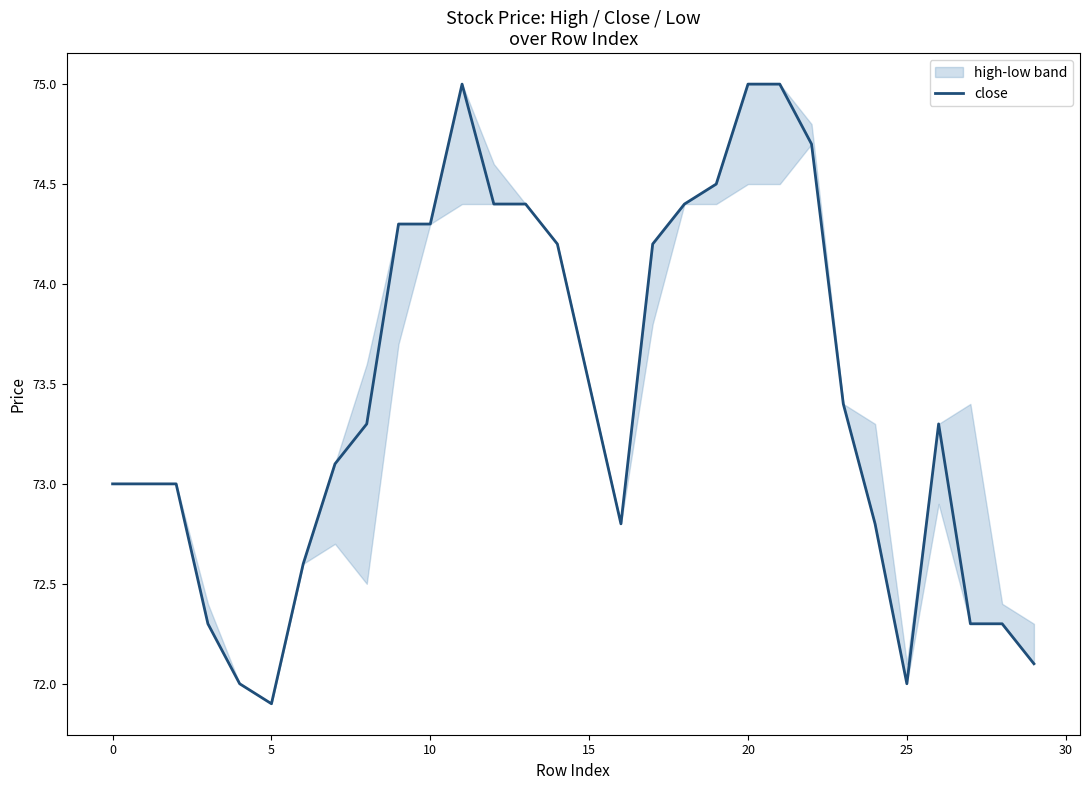

At which label does close reach its minimum?

5